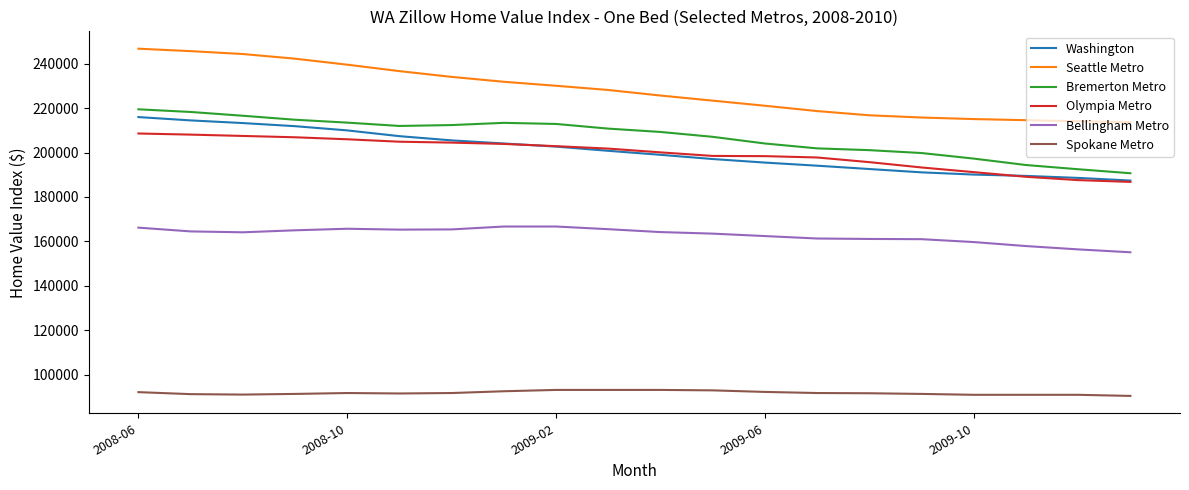

Count the number of categories in the chart.

20